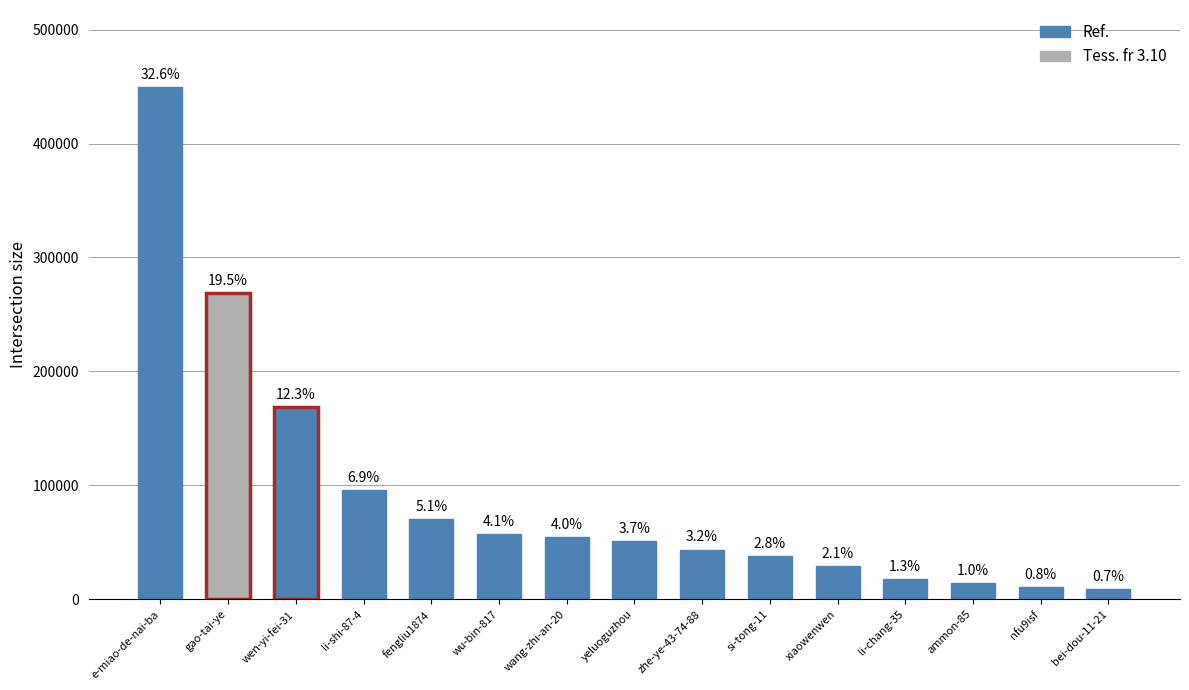

What is the value of the 9th bar from the left?

43579